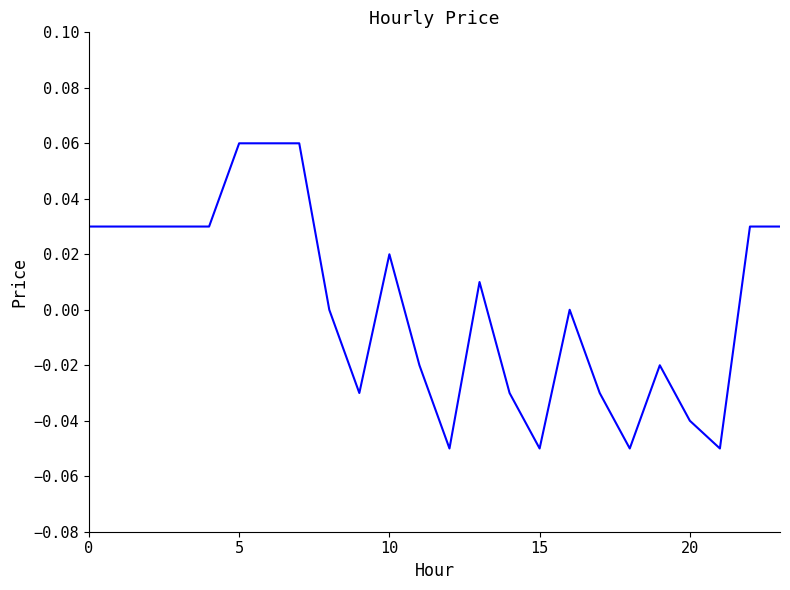

Does the chart have visible grid lines?

No